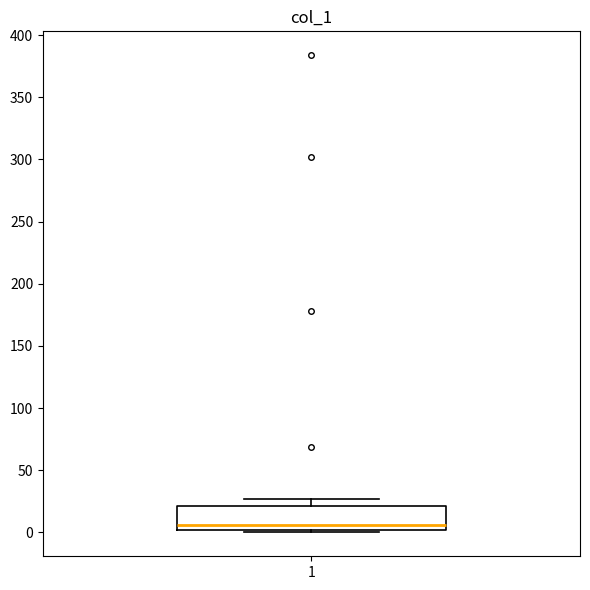

Read this box plot against the y-axis: the position of the median line, the range covered by the box, and the ends of both whiskers. The values are not printed on the chart, so give them approximately, as read against the axis.

median 5, box 0 to 20, whiskers 0 (just below the box's lower edge) to 25